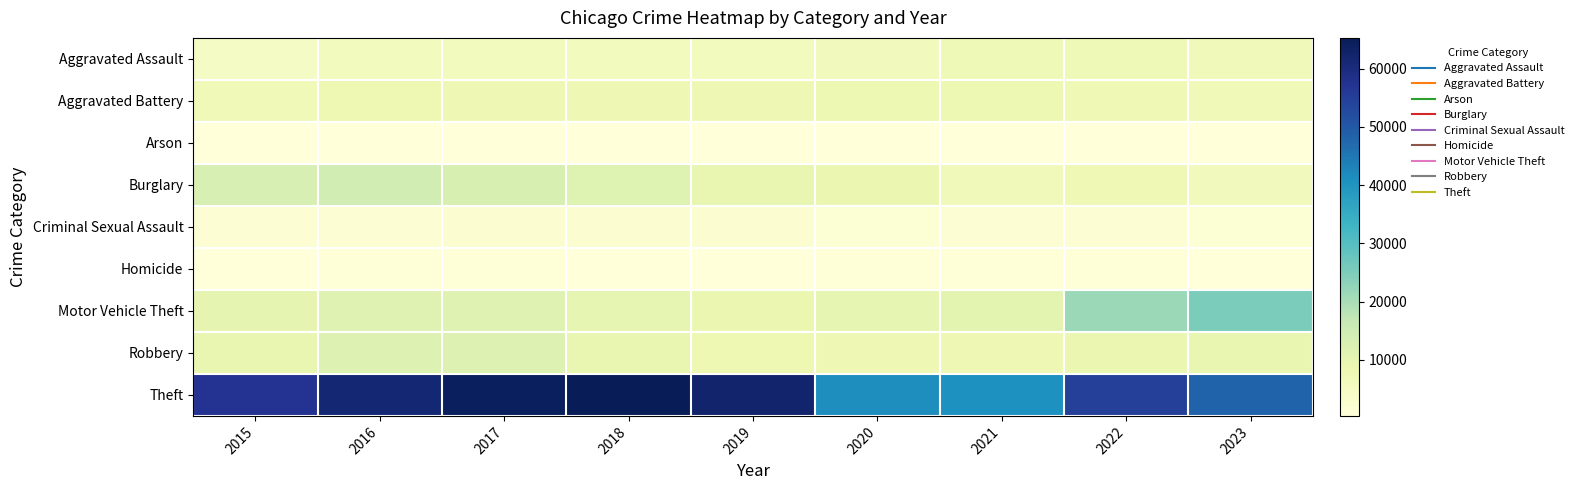

What is the smallest value displayed?

373